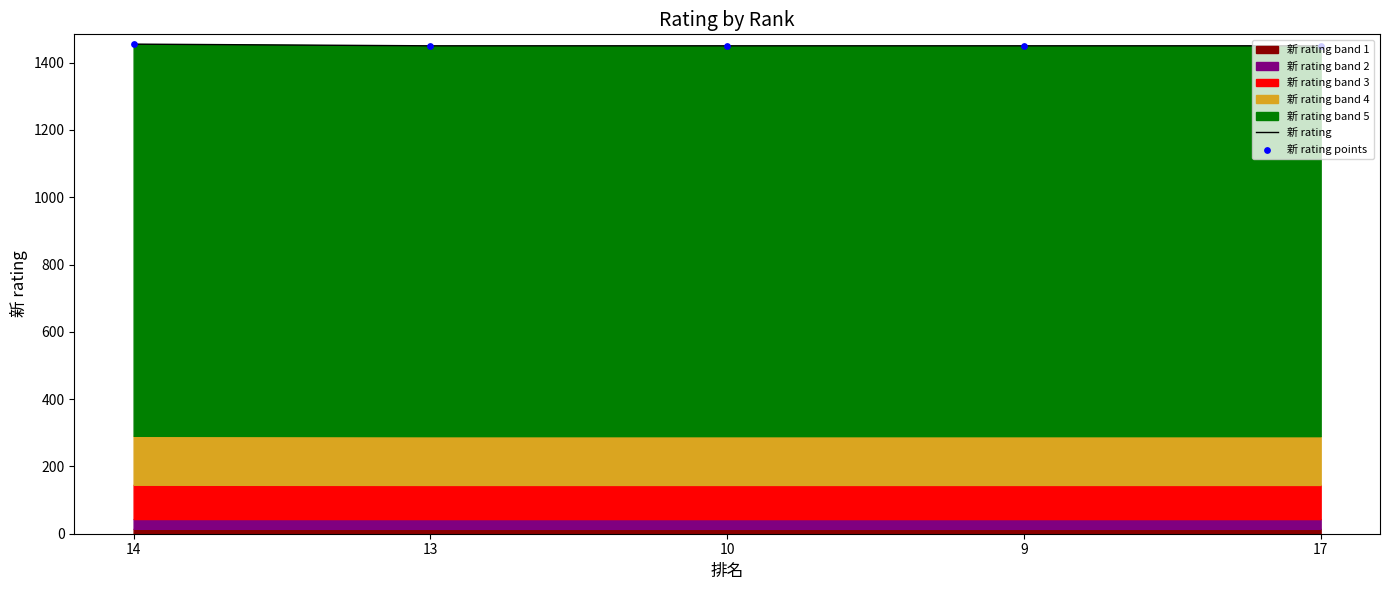

At how many categories does at least one series exceed 1450?

1